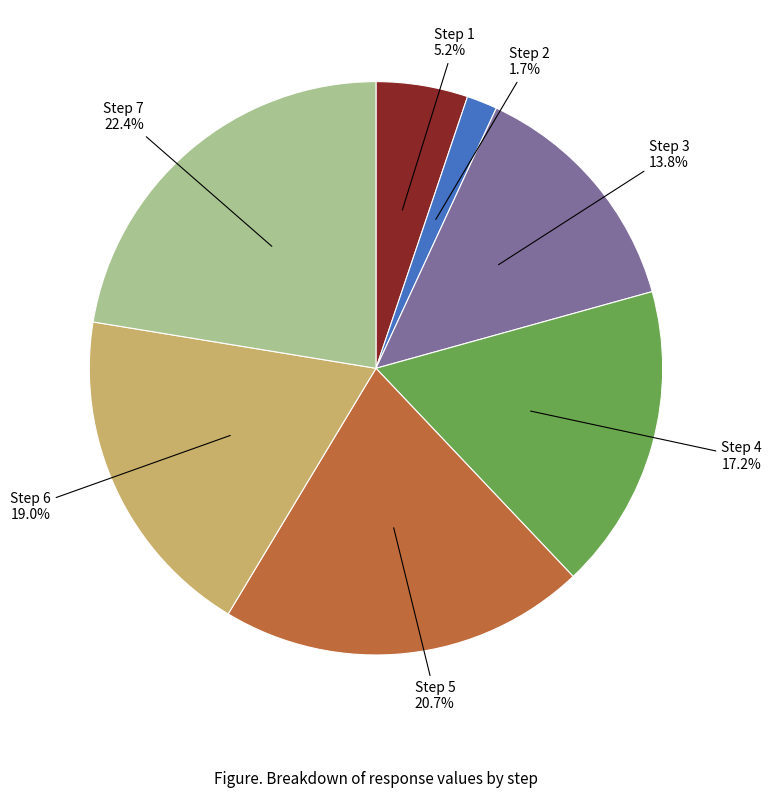

Does any single category account for the majority?

No